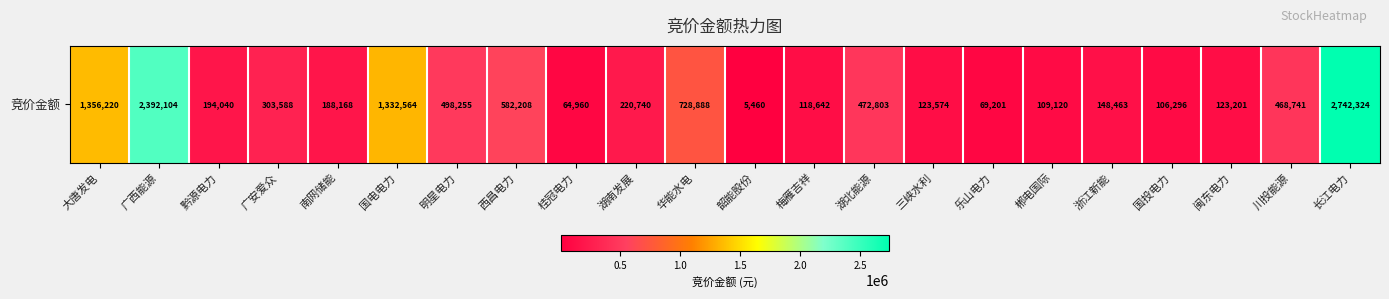

Between 黔源电力 and 长江电力, which is larger?

长江电力